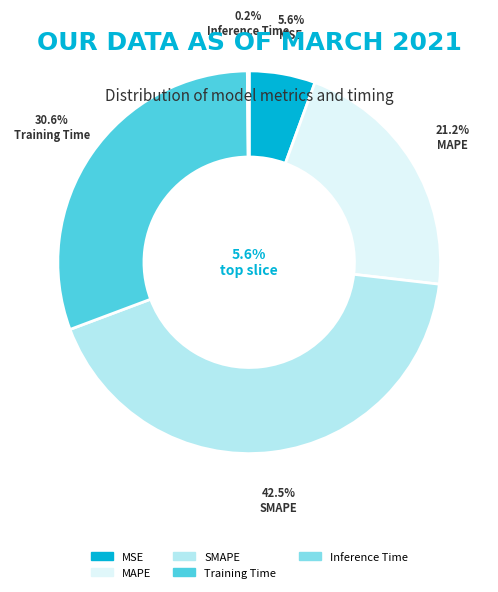

What is the change in value from MSE to Inference Time?

-0.3